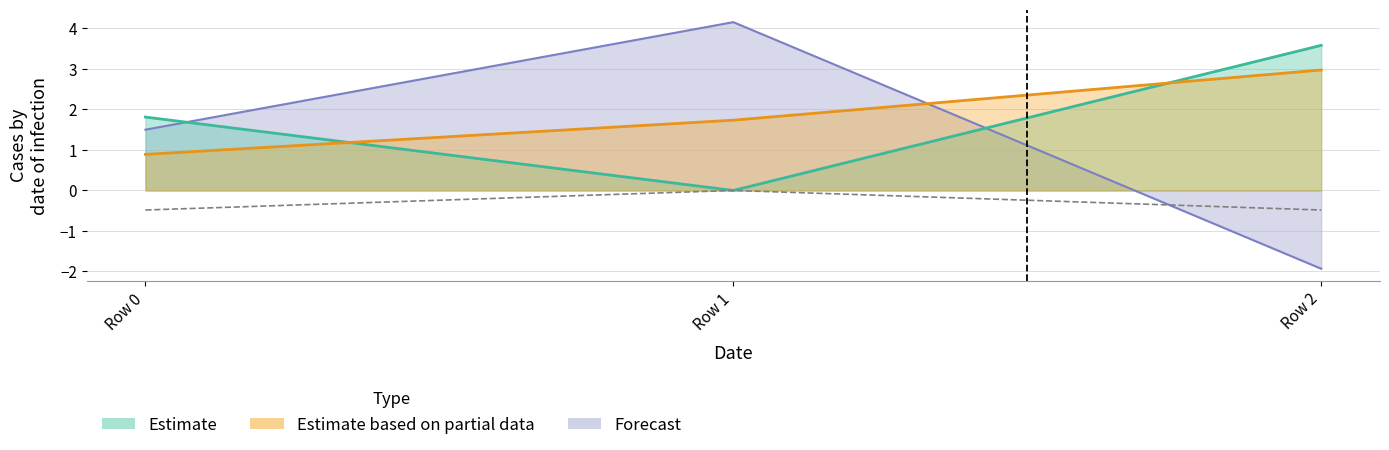

What is the difference between the highest and lowest values at Row 1?

4.2